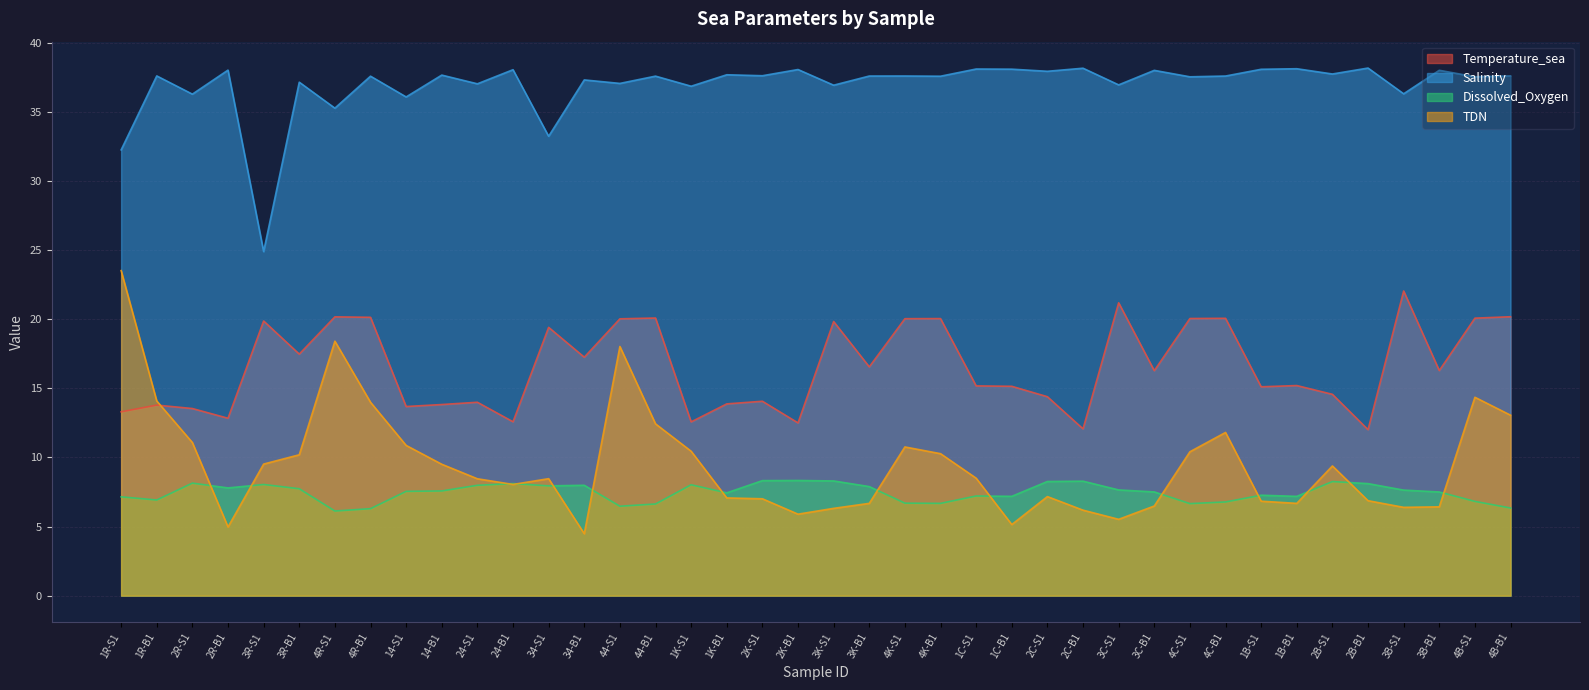

Rank the categories by Temperature_sea value from lowest to highest.

2B-B1, 2C-B1, 2K-B1, 1K-S1, 24-B1, 2R-B1, 1R-S1, 2R-S1, 14-S1, 1R-B1, 14-B1, 1K-B1, 24-S1, 2K-S1, 2C-S1, 2B-S1, 1B-S1, 1C-B1, 1C-S1, 1B-B1, 3C-B1, 3B-B1, 3K-B1, 34-B1, 3R-B1, 34-S1, 3K-S1, 3R-S1, 44-S1, 4K-S1, 4K-B1, 4C-S1, 4C-B1, 4B-S1, 44-B1, 4R-B1, 4R-S1, 4B-B1, 3C-S1, 3B-S1